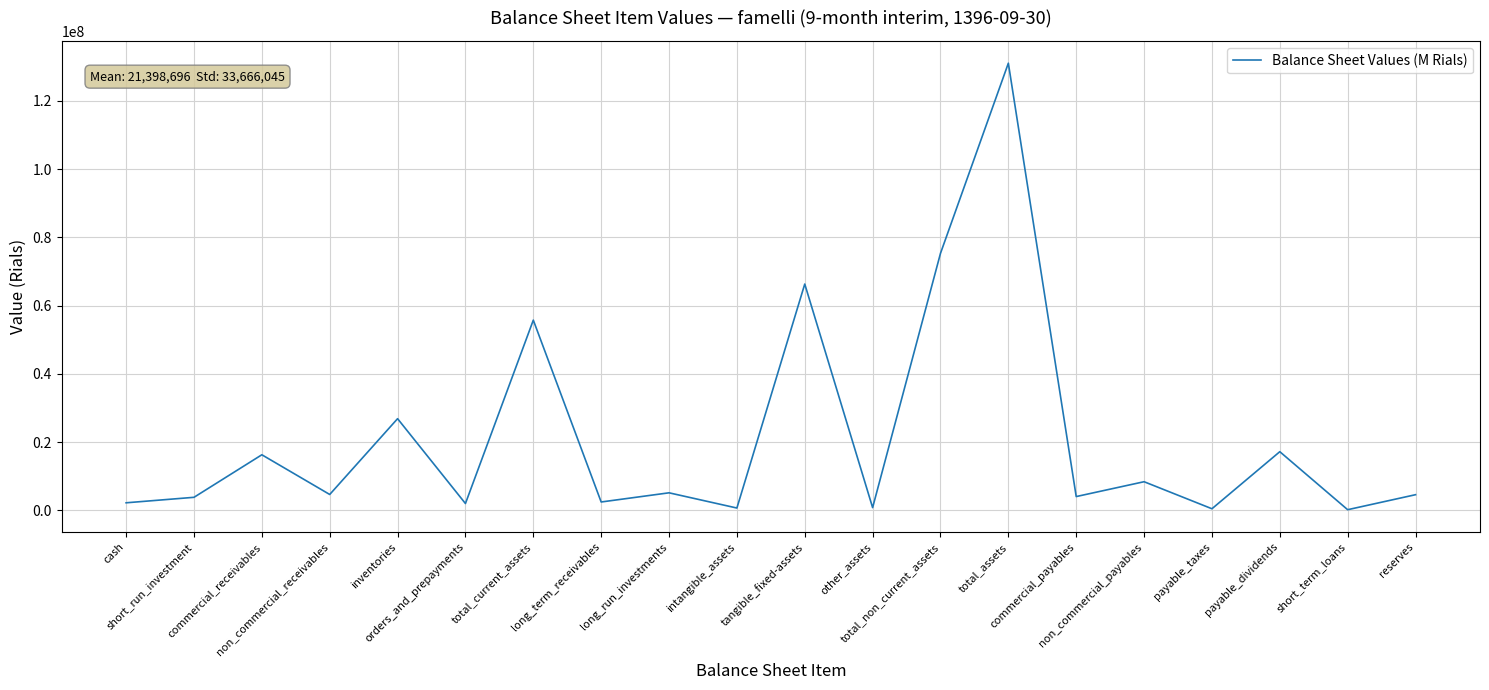

What is the difference between the maximum and minimum values?

130897434